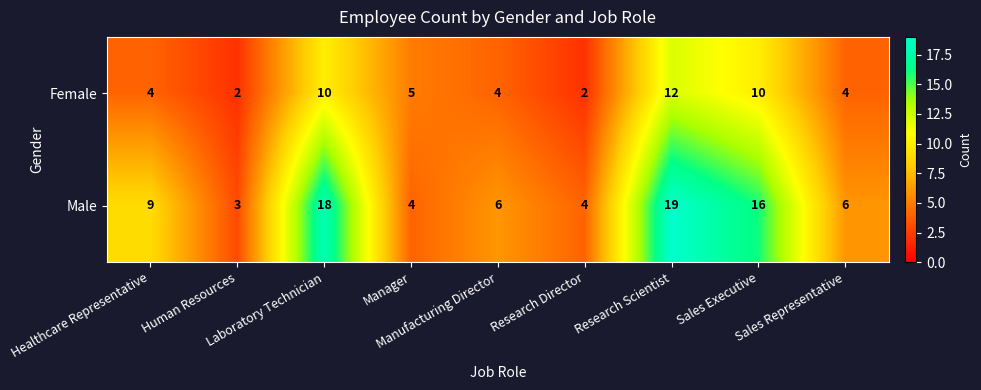

What is the difference between the second highest and minimum values in the Male series?

15